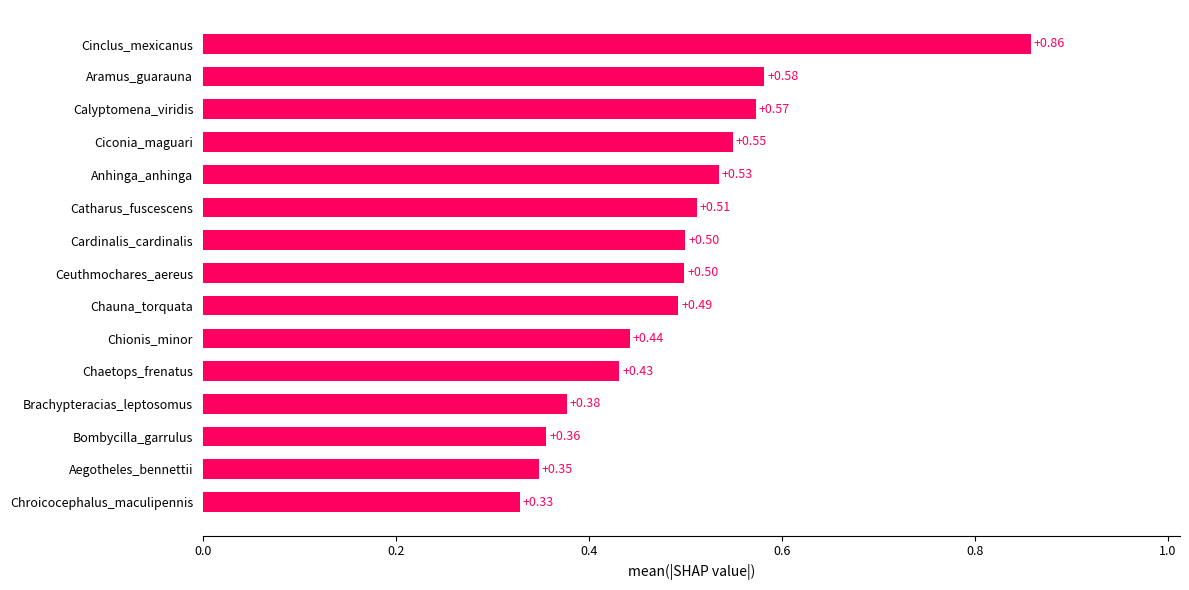

At which label is the value closest to 0?

Chroicocephalus_maculipennis